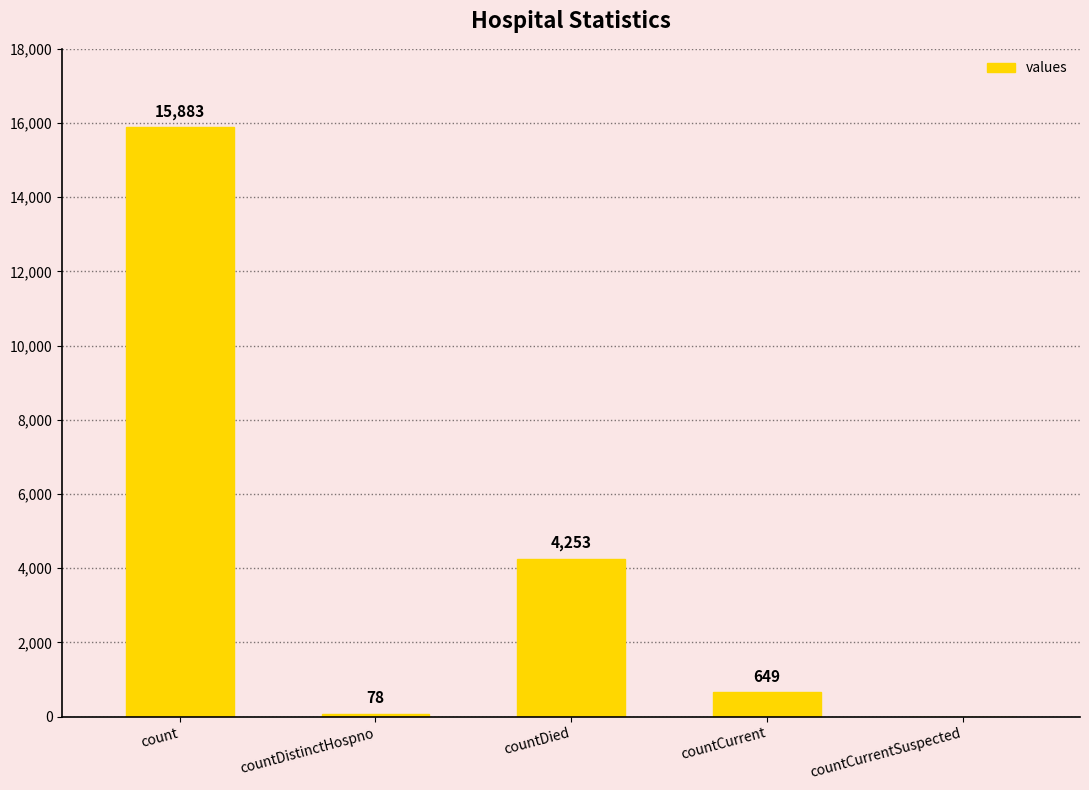

Is it true that the value at countDied is 1189?

False